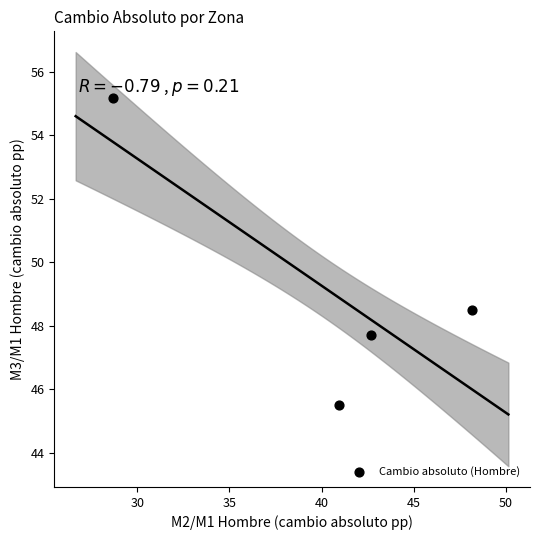

What Y value in the scatter plot is closest to 50?

48.5